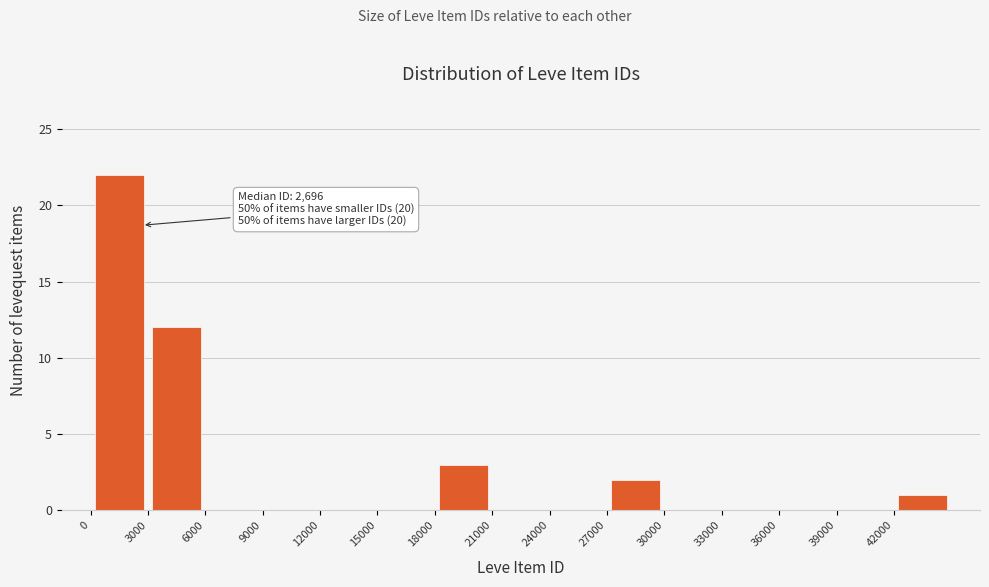

Over which range of the x-axis is the bar tallest?

0 to 3000